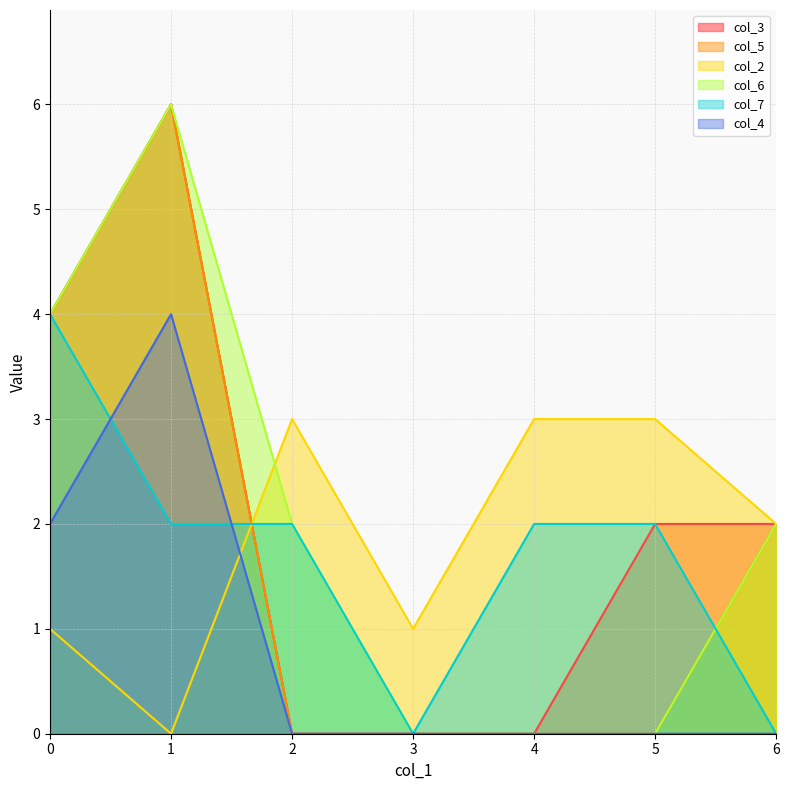

True or false: col_4 and col_6 cross at least once.

False